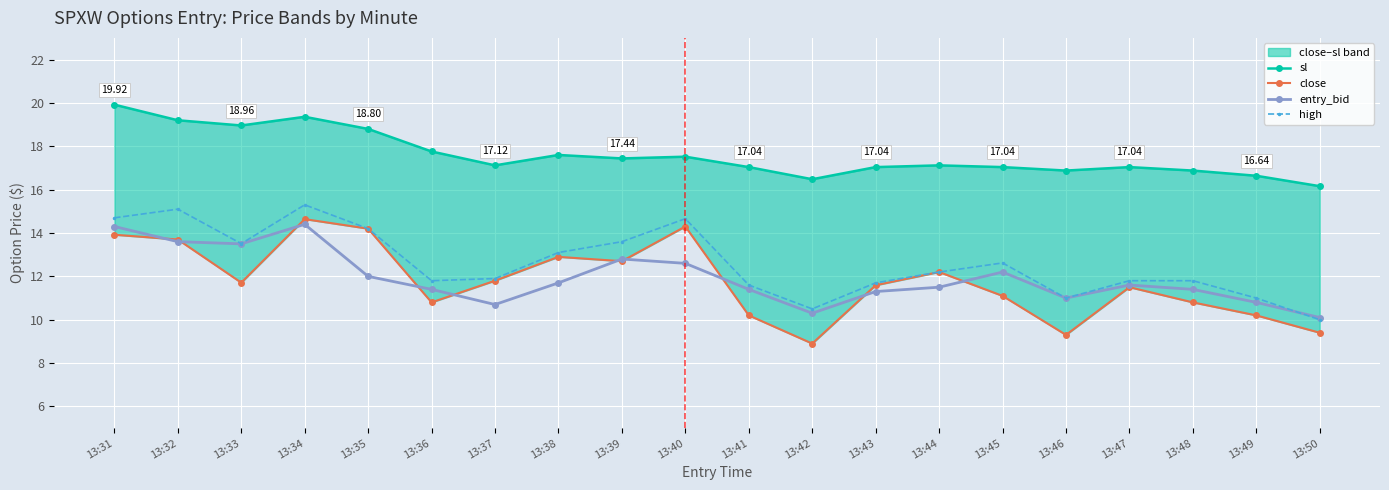

At which label does sl reach its peak?

13:31